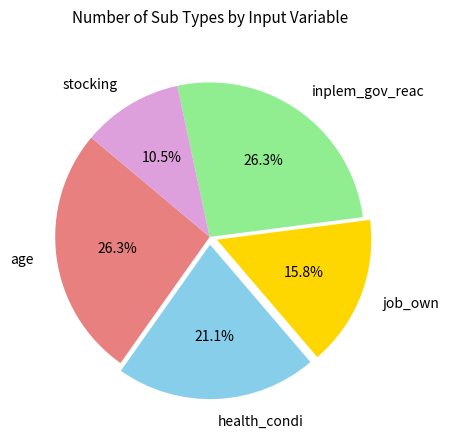

To the nearest percent, what is the difference between the largest and smallest slice percentages?

16%